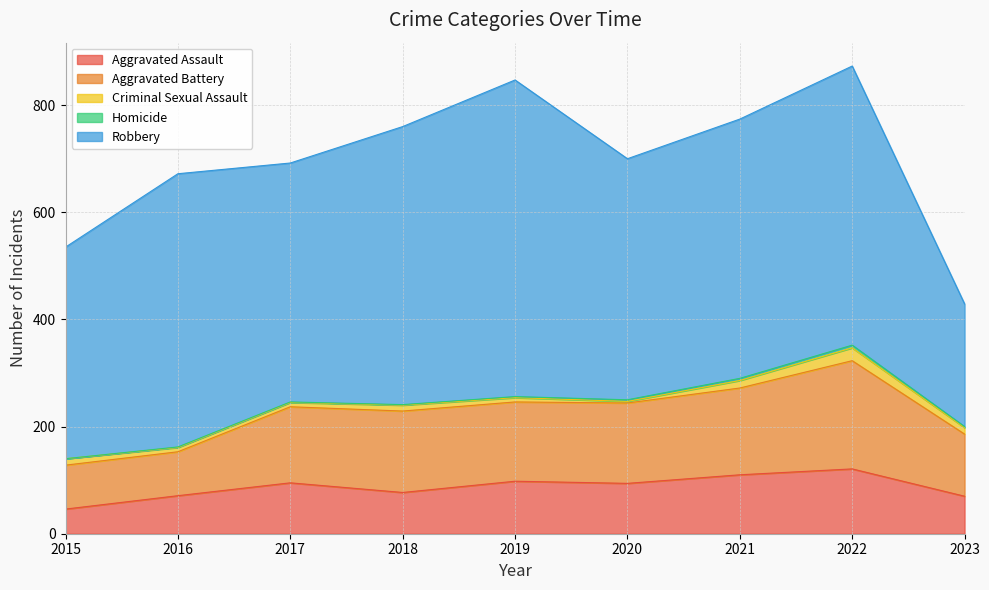

Reading right to left, transcribe all the data shown in this chart.

Aggravated Assault: 2023=70	2022=121	2021=110	2020=94	2019=98	2018=77	2017=95	2016=71	2015=46
Aggravated Battery: 2023=116	2022=202	2021=162	2020=150	2019=148	2018=152	2017=142	2016=82	2015=82
Criminal Sexual Assault: 2023=12	2022=24	2021=14	2020=3	2019=8	2018=11	2017=8	2016=8	2015=12
Homicide: 2023=2	2022=5	2021=4	2020=3	2019=2	2018=1	2017=1	2016=1	2015=0
Robbery: 2023=229	2022=521	2021=484	2020=450	2019=591	2018=519	2017=446	2016=510	2015=395